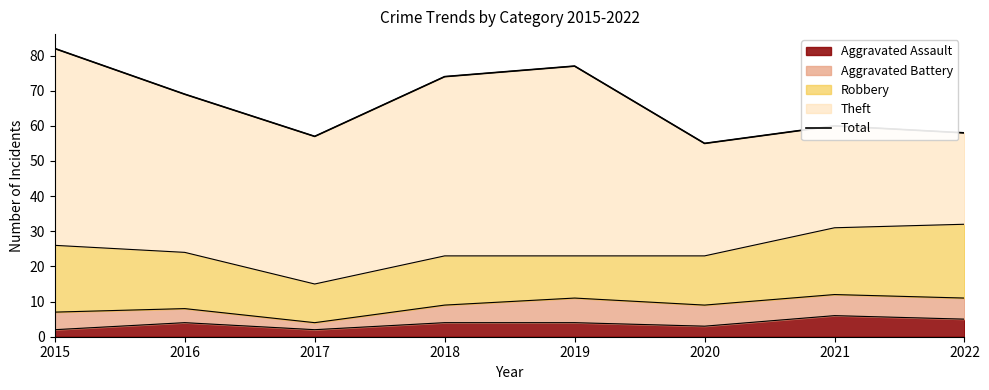

Reading left to right, what are all the values shown in this chart?

2015=82	2016=69	2017=57	2018=74	2019=77	2020=55	2021=60	2022=58